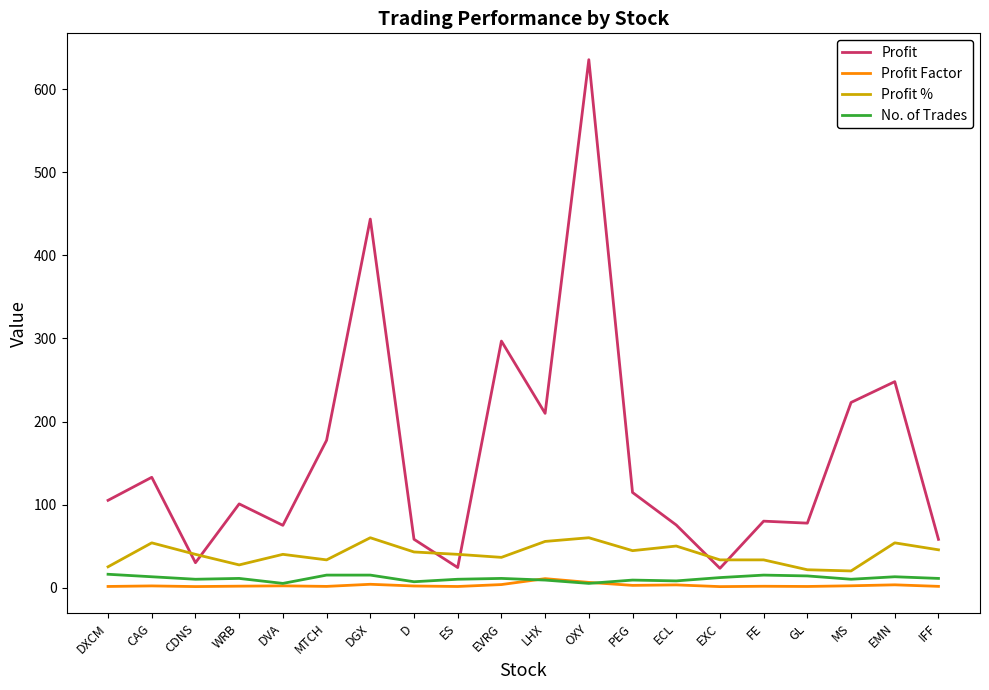

Is it true that Profit % equals 87.2 at EMN?

False